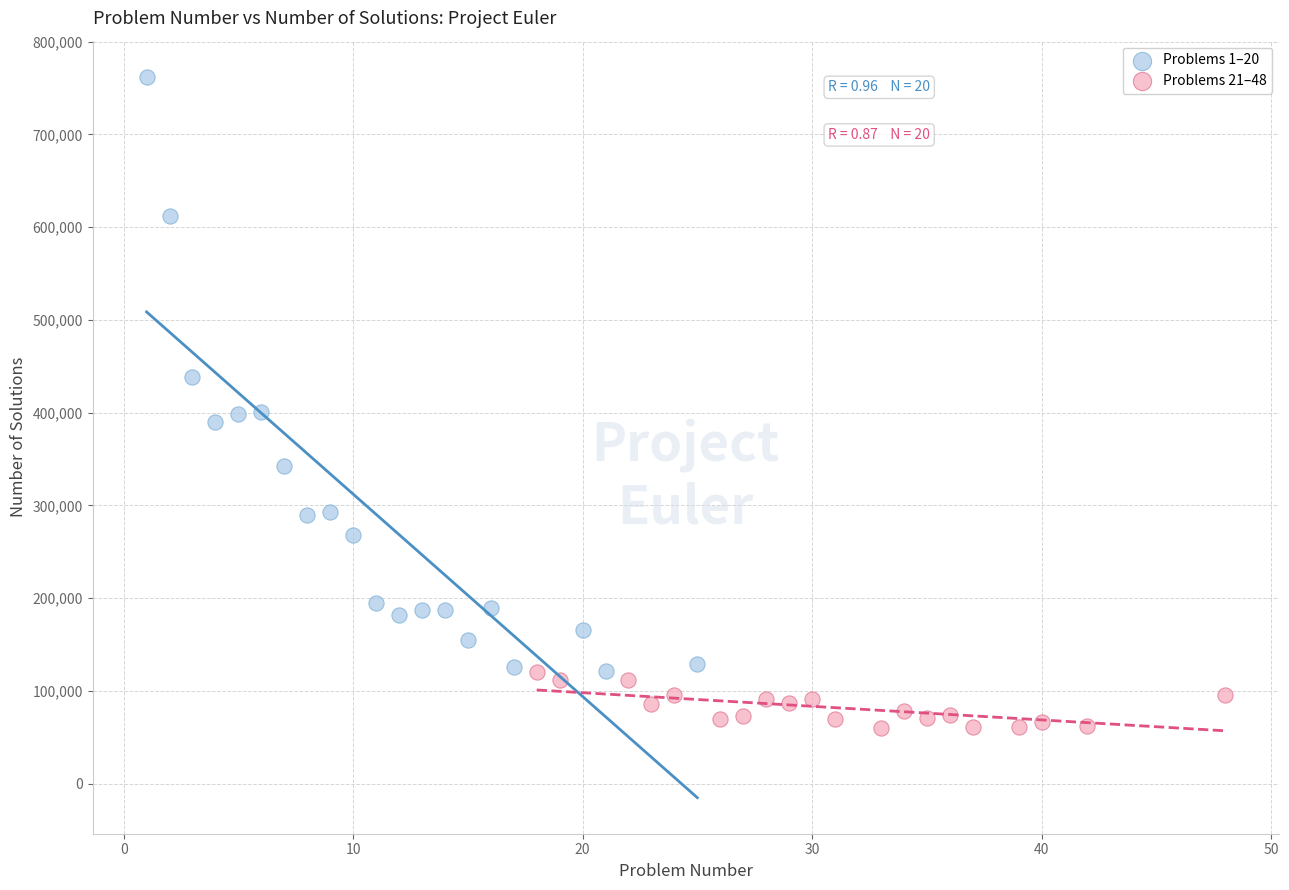

What are all the series names shown in the legend?

Problems 1–20, Problems 21–48